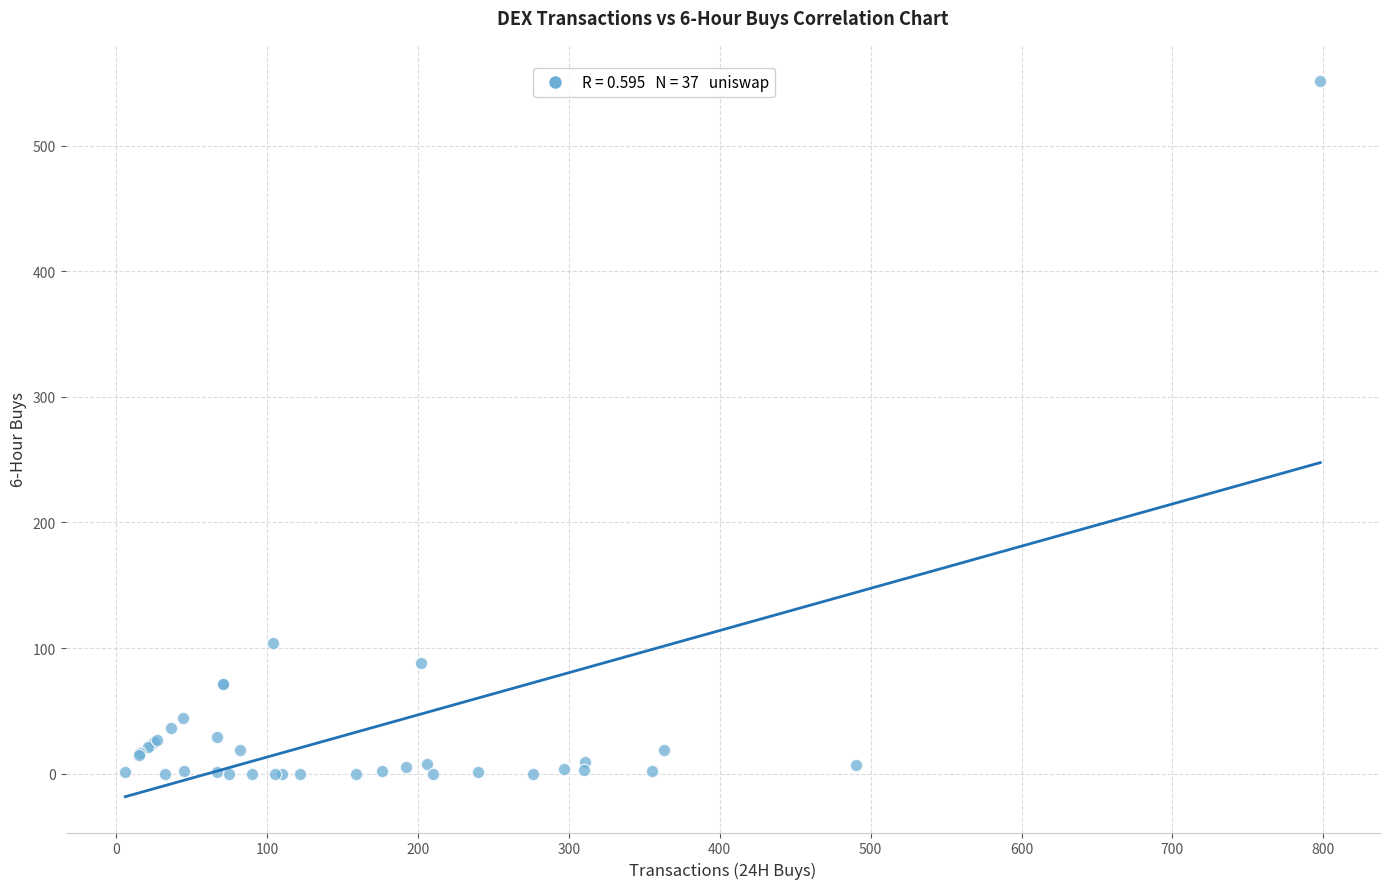

What Y value in the scatter plot is closest to 276?

104